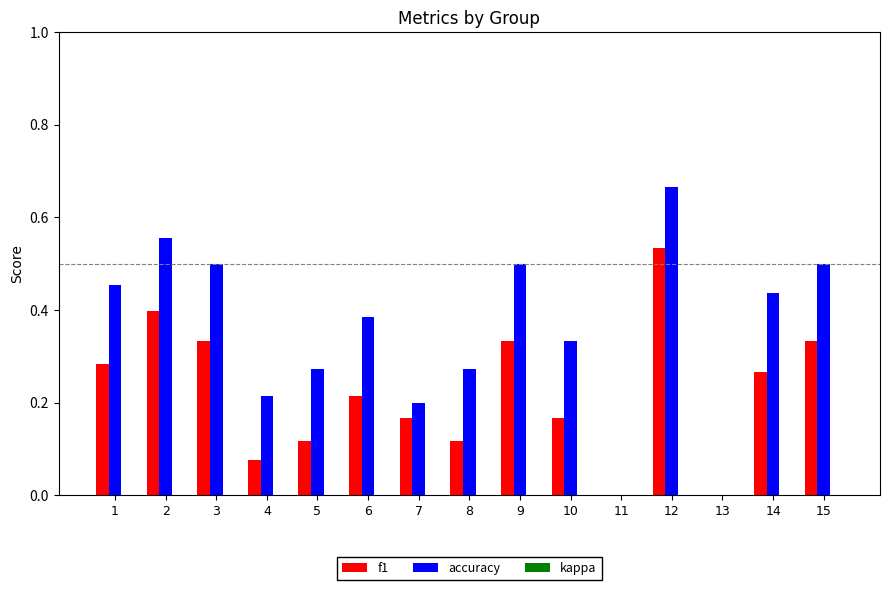

Which series has the largest range (max minus min)?

accuracy